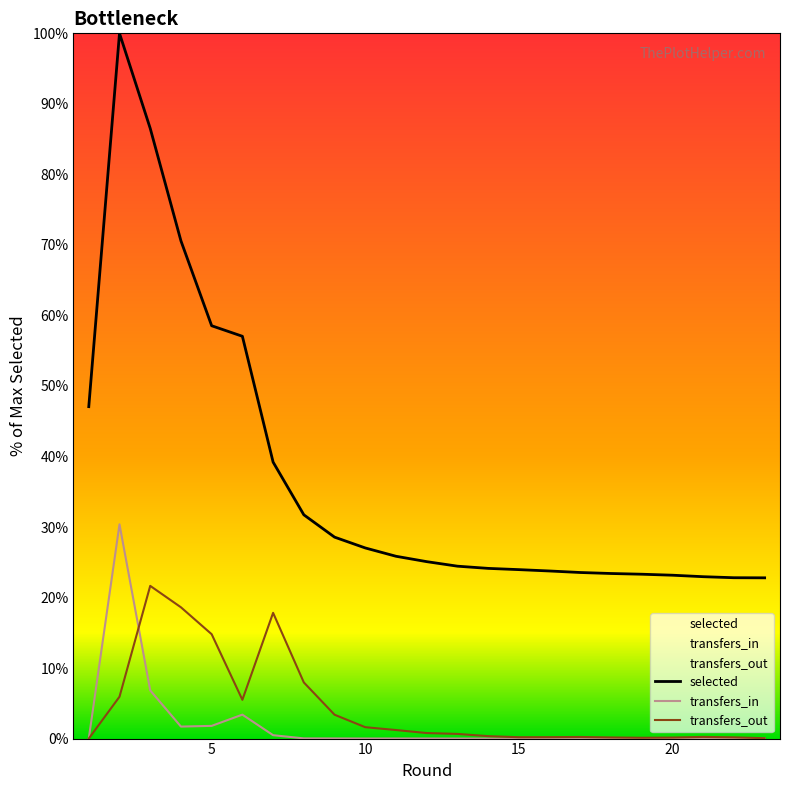

Reading left to right, what are all the values shown in this chart?

selected: 1=47.1	2=100.0	3=86.5	4=70.6	5=58.5	6=57.0	7=39.2	8=31.7	9=28.6	10=27.0	11=25.9	12=25.1	13=24.4	14=24.1	15=24.0	16=23.8	17=23.5	18=23.4	19=23.3	20=23.2	21=23.0	22=22.8	23=22.8
transfers_in: 1=0.0	2=30.4	3=6.8	4=1.7	5=1.8	6=3.4	7=0.5	8=0.0	9=0.0	10=0.0	11=0.0	12=0.0	13=0.0	14=0.0	15=0.0	16=0.0	17=0.0	18=0.0	19=0.0	20=0.0	21=0.0	22=0.0	23=0.0
transfers_out: 1=0.0	2=5.9	3=21.7	4=18.6	5=14.8	6=5.5	7=17.8	8=8.0	9=3.4	10=1.6	11=1.2	12=0.8	13=0.7	14=0.3	15=0.2	16=0.2	17=0.2	18=0.2	19=0.1	20=0.1	21=0.2	22=0.2	23=0.1